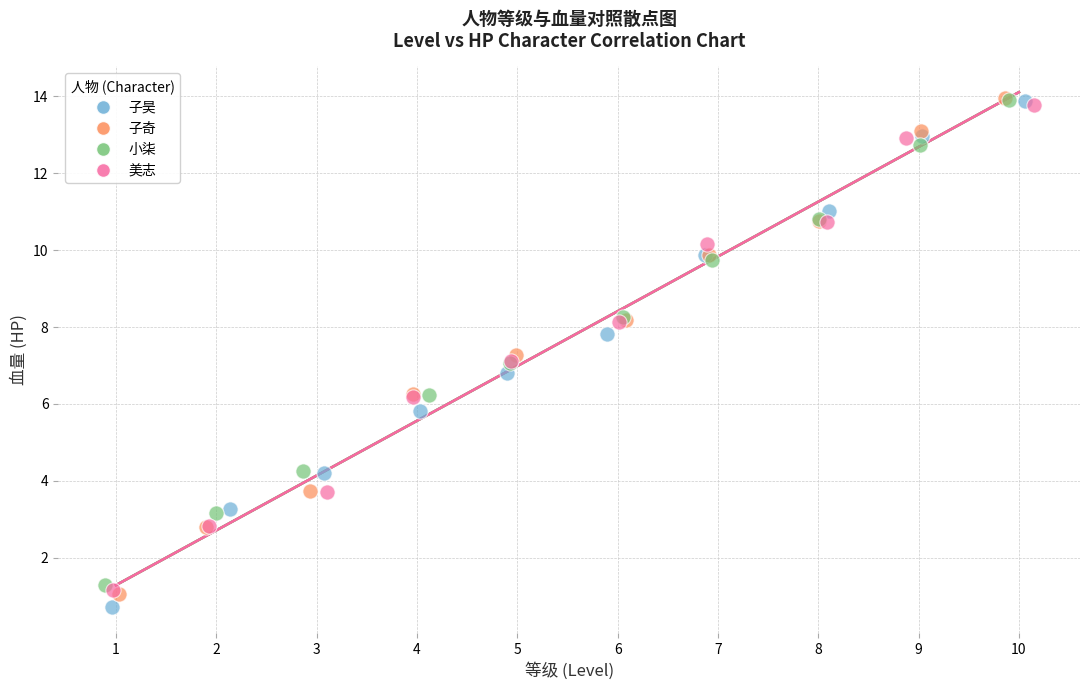

Which series has the widest spread of Y values?

子昊